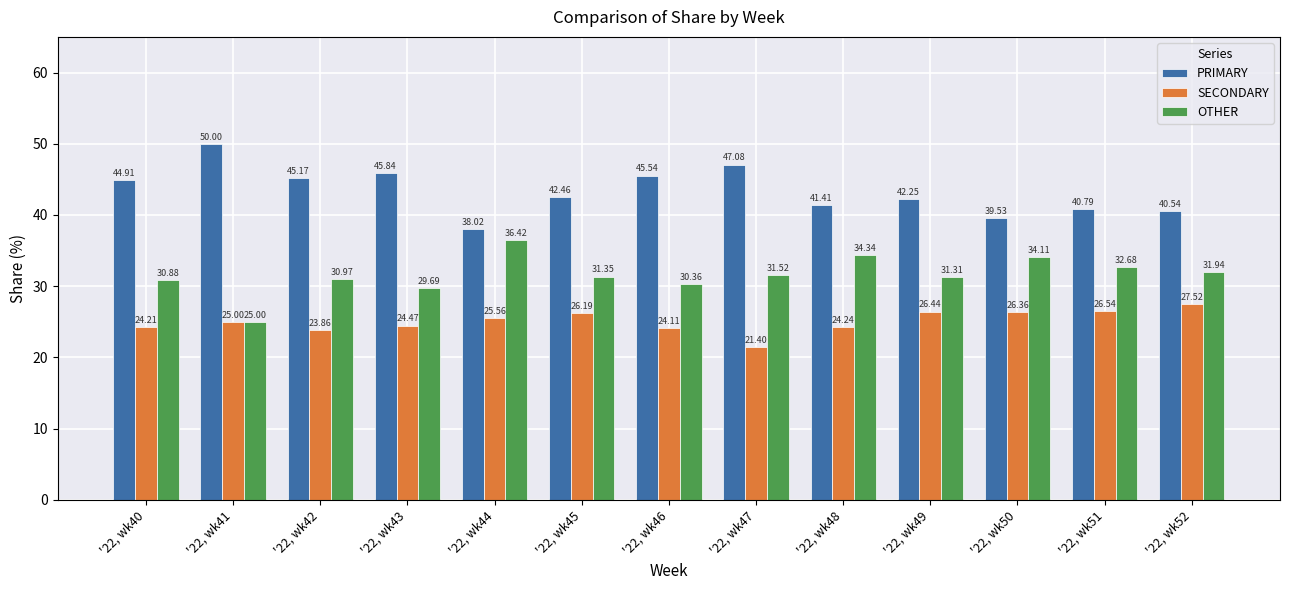

Which series has the largest total across all categories?

PRIMARY